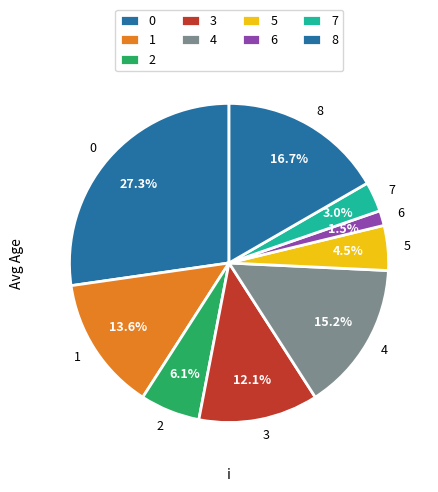

Does 0 account for over 50% of the chart?

No